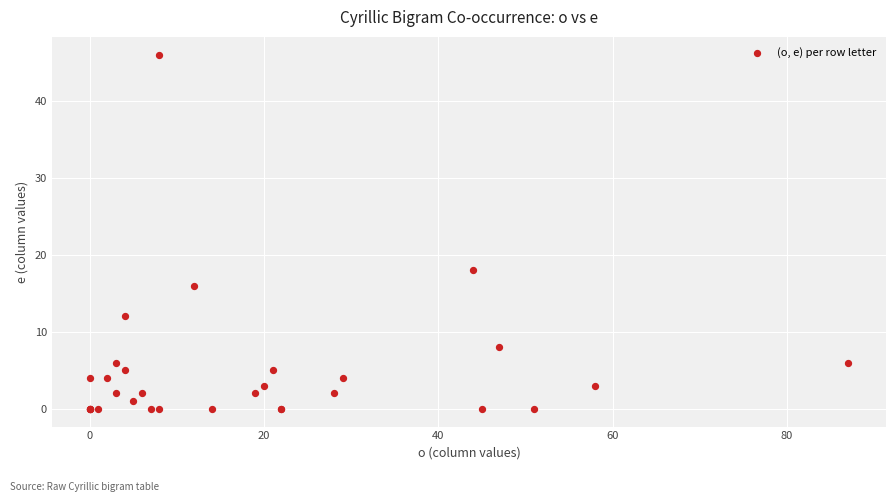

What Y value in the scatter plot is closest to 23?

18